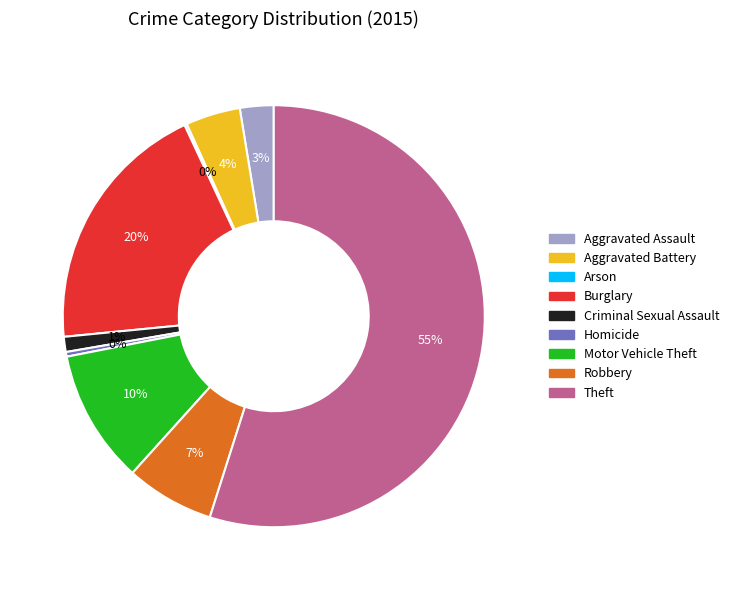

To the nearest percent, what is the difference between the Aggravated Battery and Robbery slice percentages?

3%